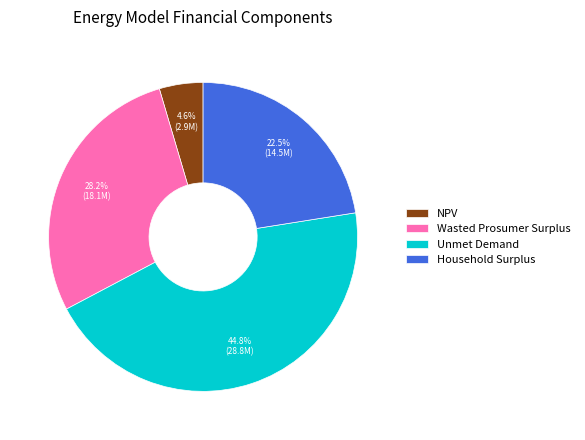

To the nearest percent, what portion does Unmet Demand represent?

45%